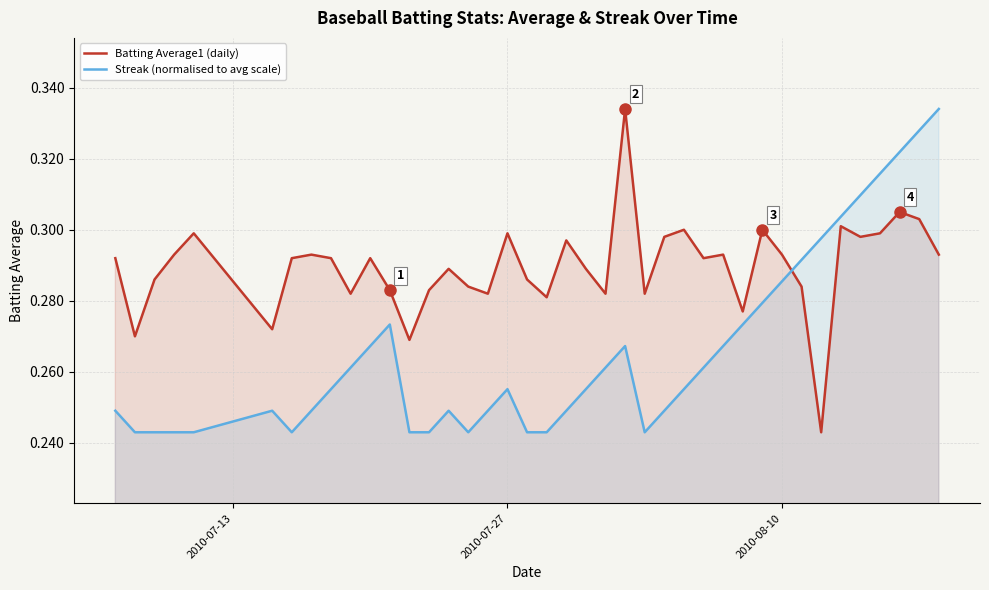

How many times do Streak (normalised to avg scale) and Batting Average1 (daily) cross each other?

1